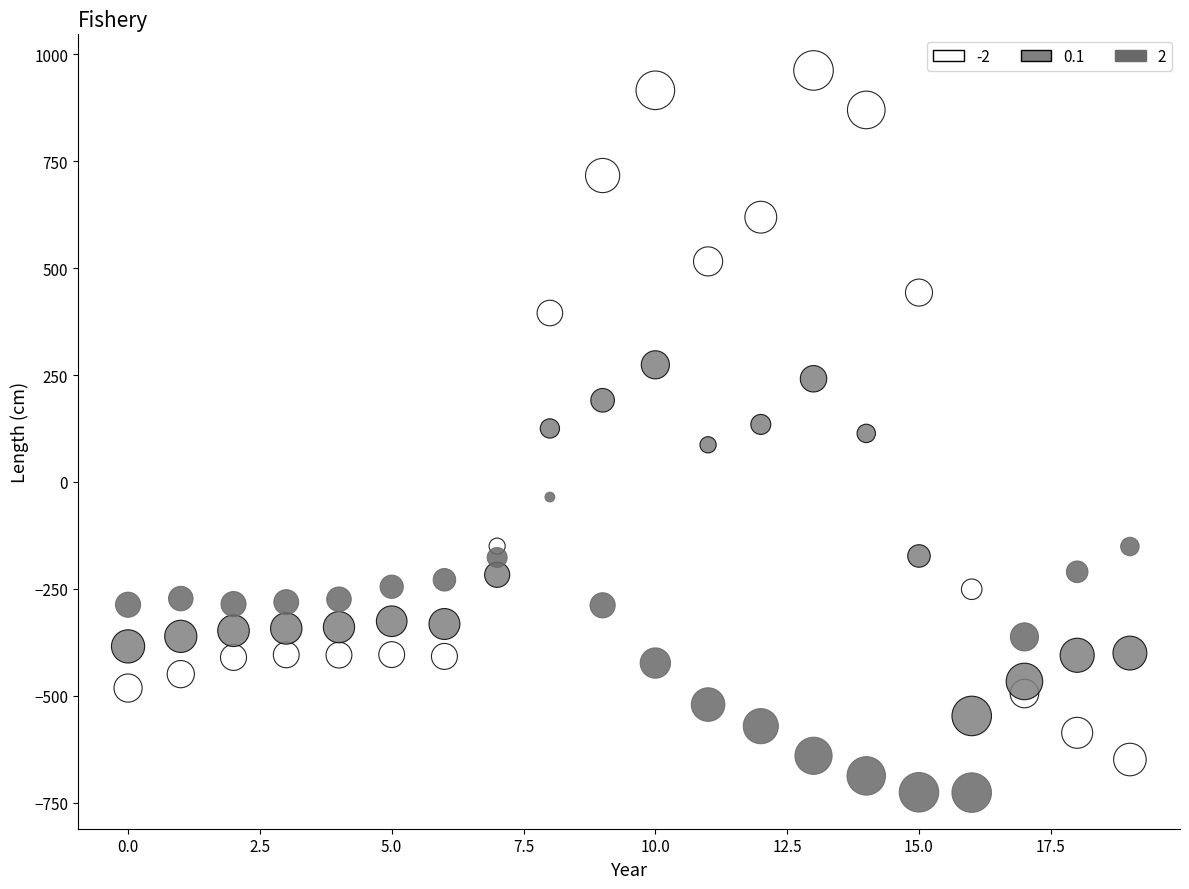

Across all data points, what is the range of Y values (max minus min)?

1689.3